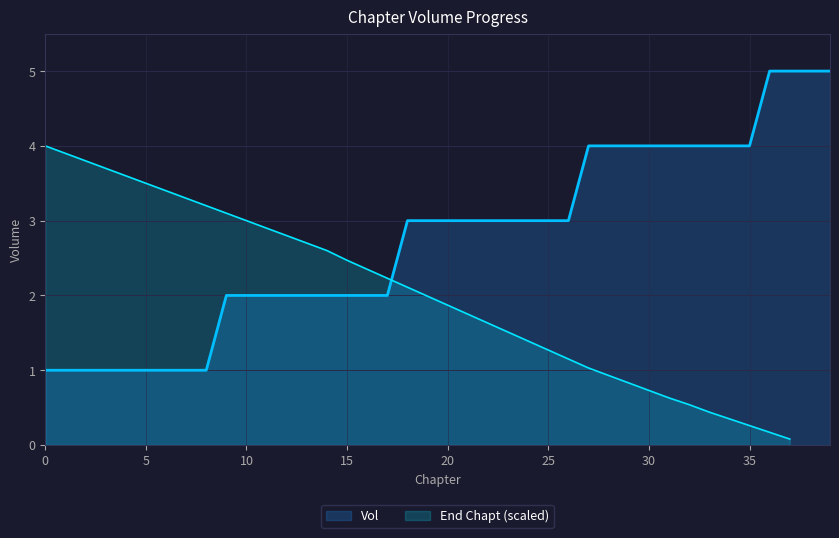

The value at 25 is 3. True or false?

True